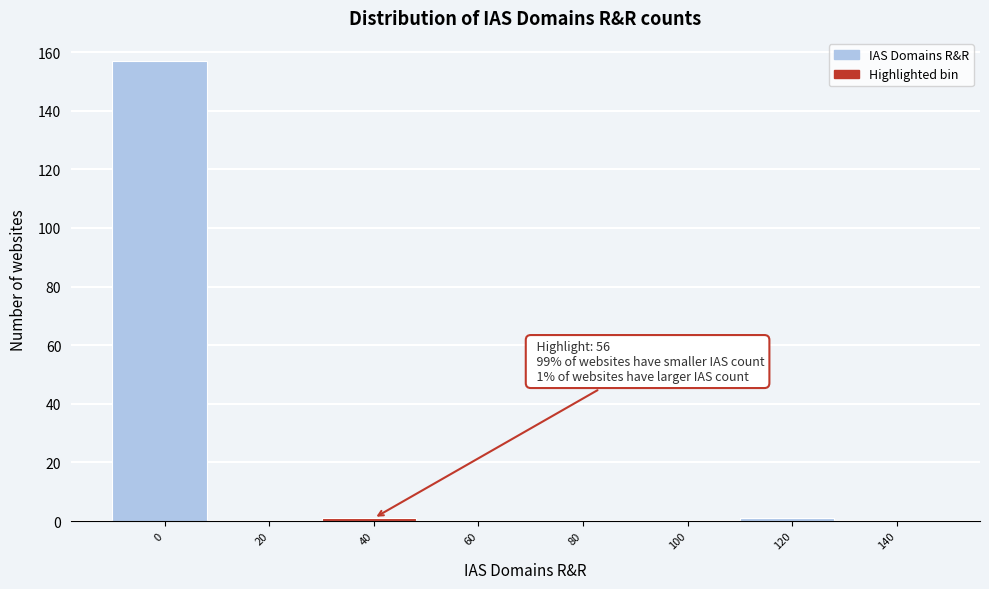

The chart shows a value of 157 at 0. True or false?

True